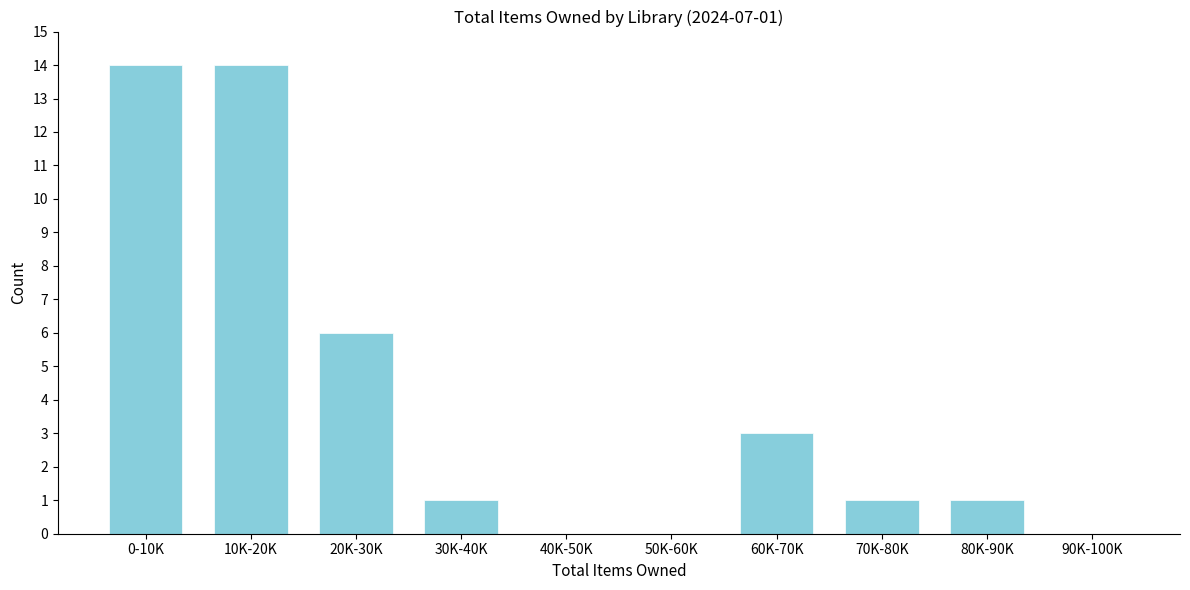

Reading right to left, list all the values displayed in this chart.

90K-100K=0	80K-90K=1	70K-80K=1	60K-70K=3	50K-60K=0	40K-50K=0	30K-40K=1	20K-30K=6	10K-20K=14	0-10K=14